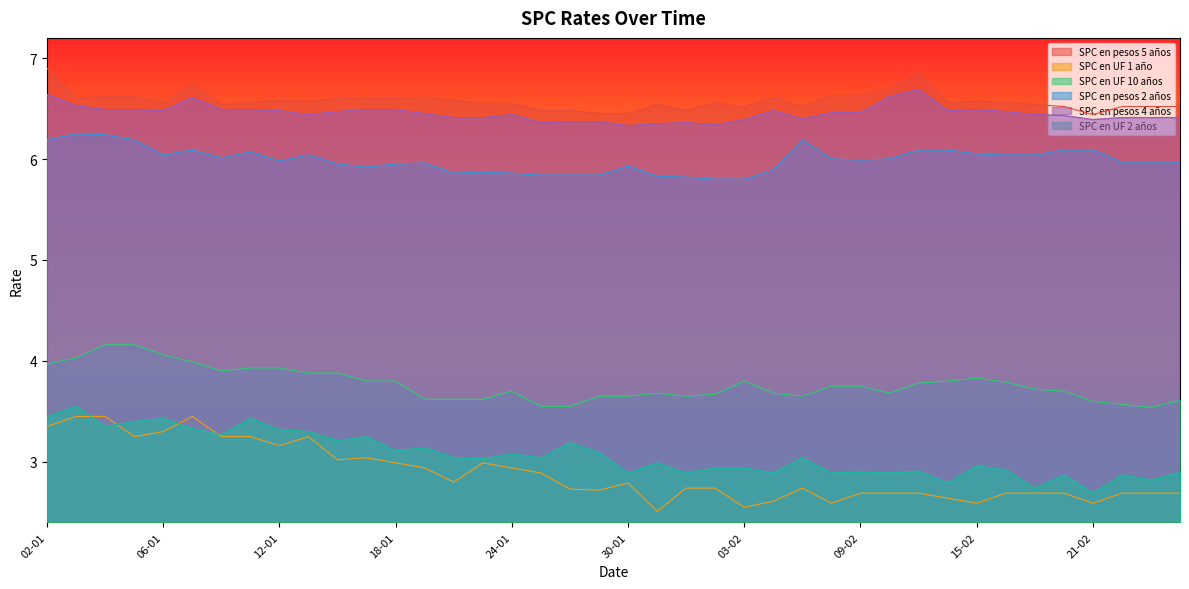

At which category is the sum across all series the highest?

02-01